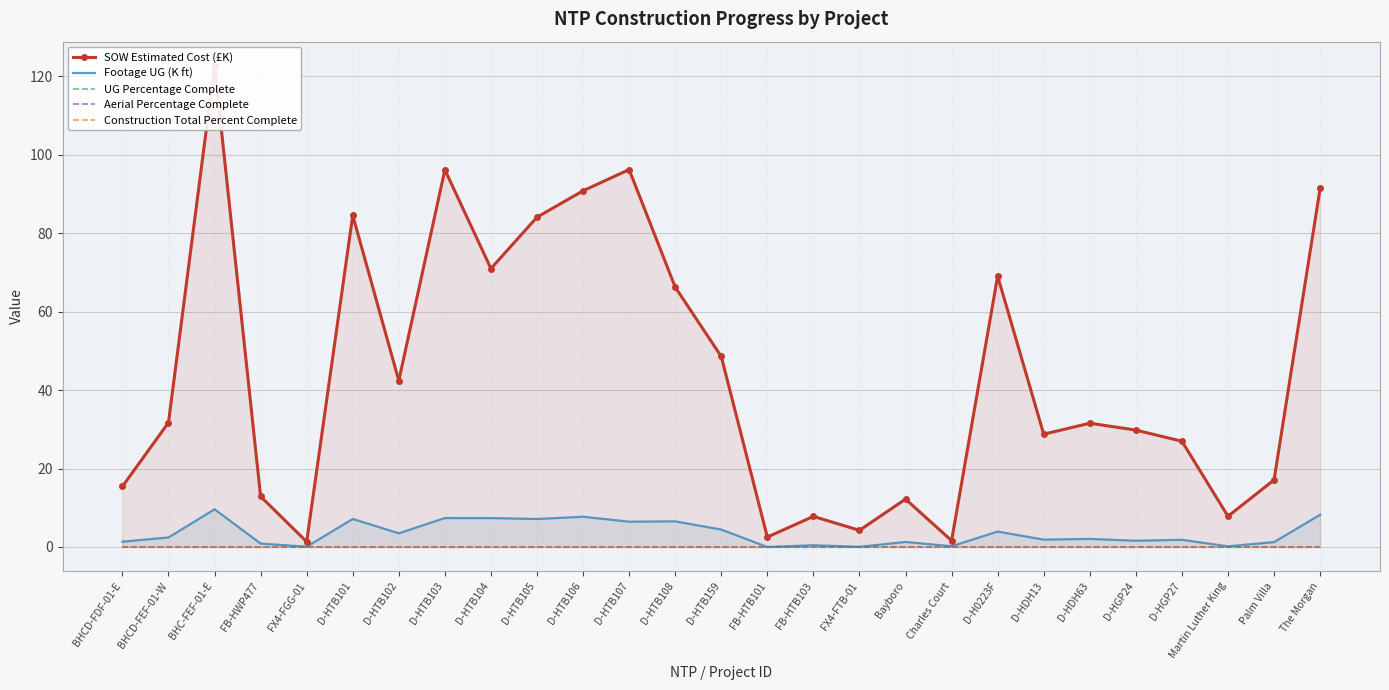

What is the total value across all series at Palm Villa?

18.3